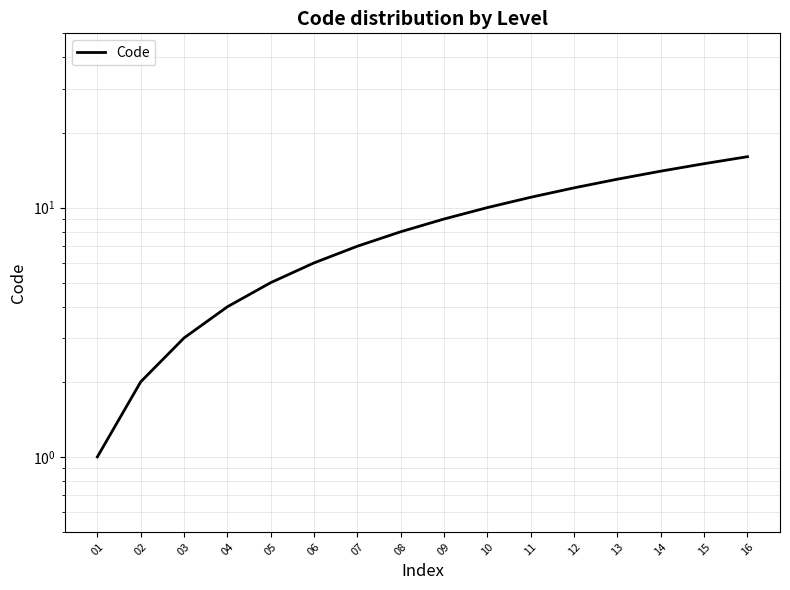

List the labels in order of value, smallest first.

01, 02, 03, 04, 05, 06, 07, 08, 09, 10, 11, 12, 13, 14, 15, 16